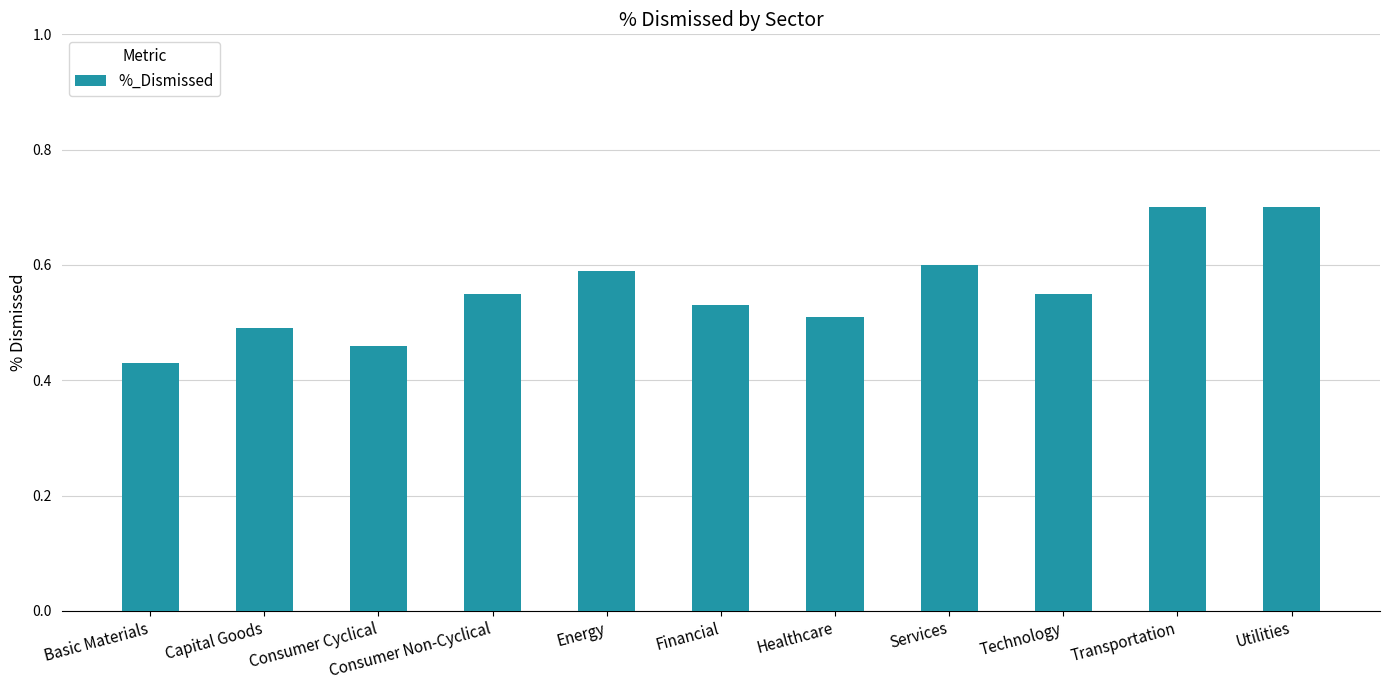

Is it true that the value at Healthcare is 0.2?

False